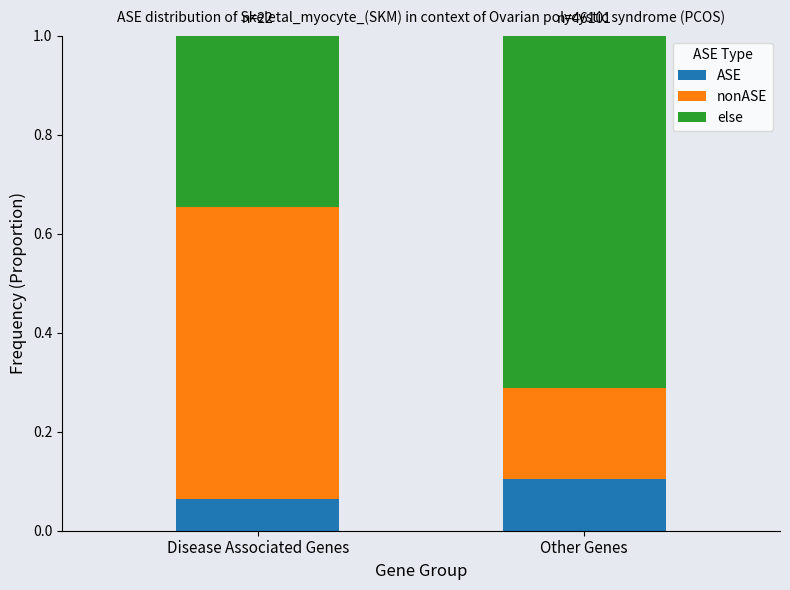

Does the chart contain stacked bars?

Yes